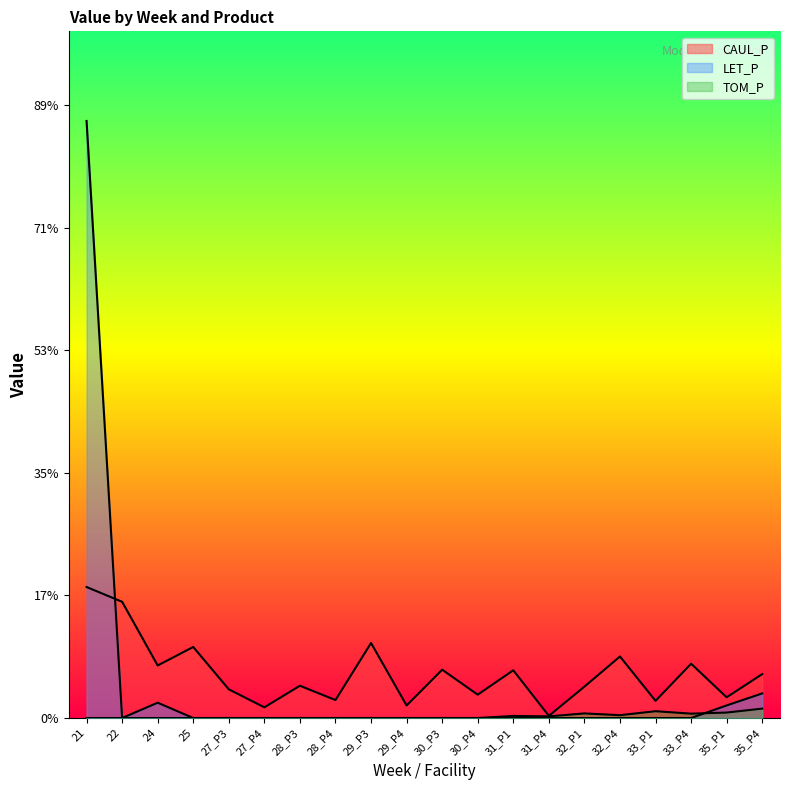

Which series changed the most between 22 and 35_P4?

CAUL_P